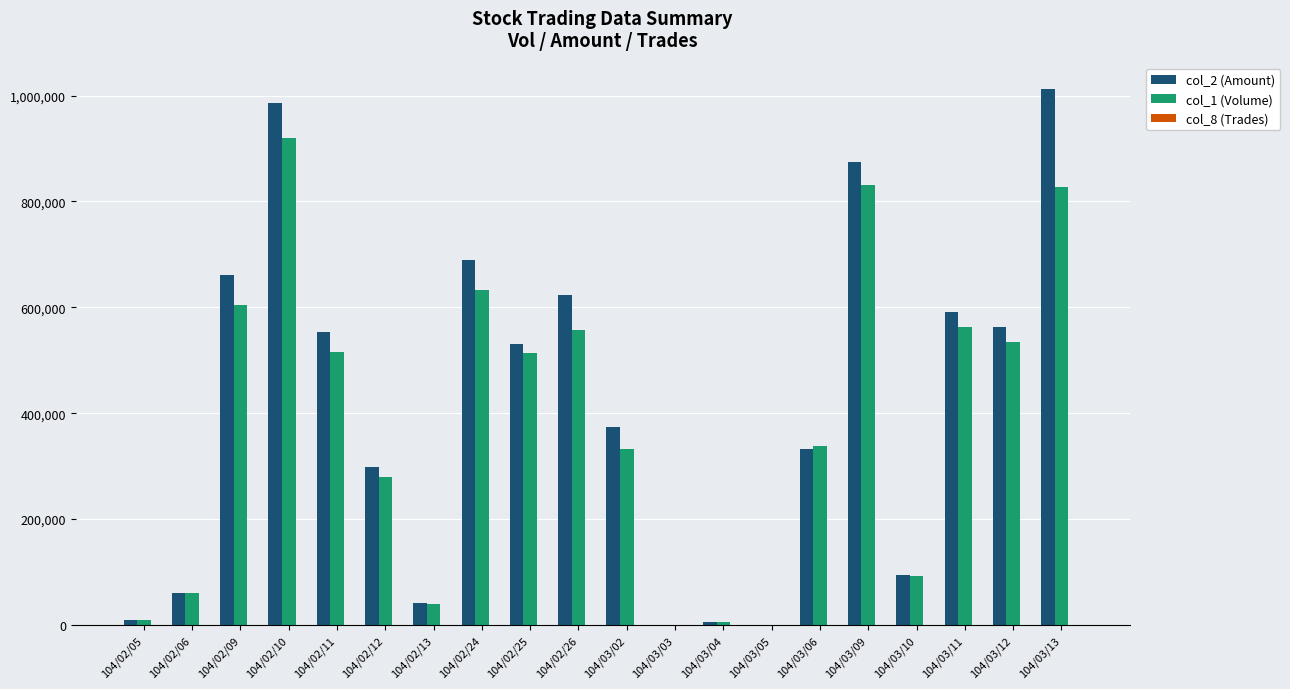

At which category is the sum across all series the highest?

104/02/10